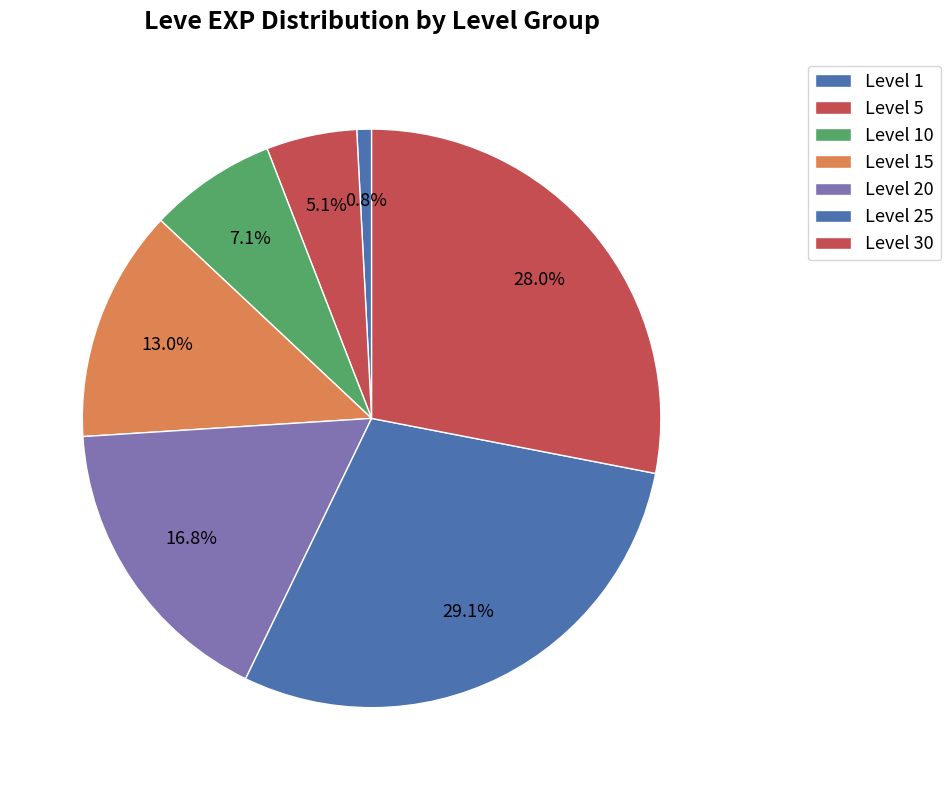

How many segments does this pie chart have?

7